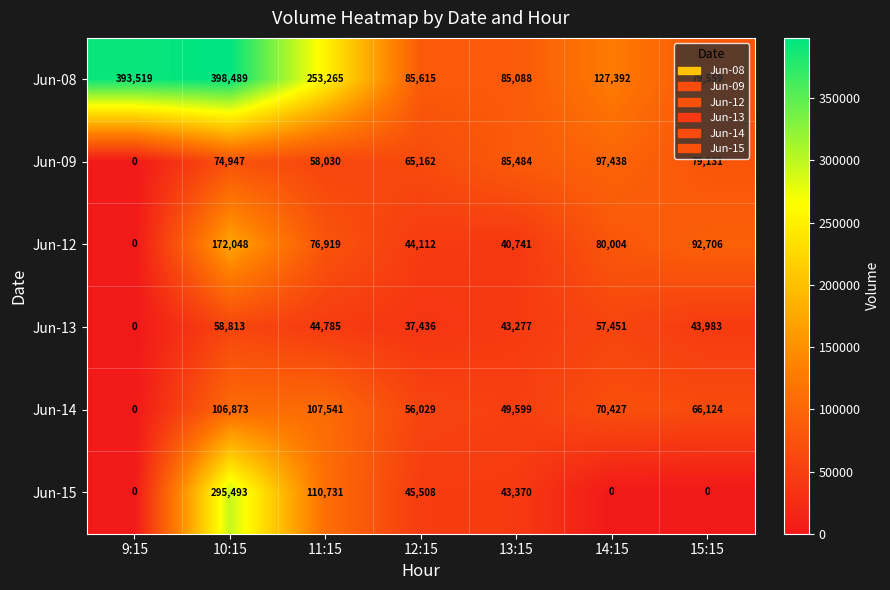

What is the difference between the highest and lowest values at 12:15?

48179